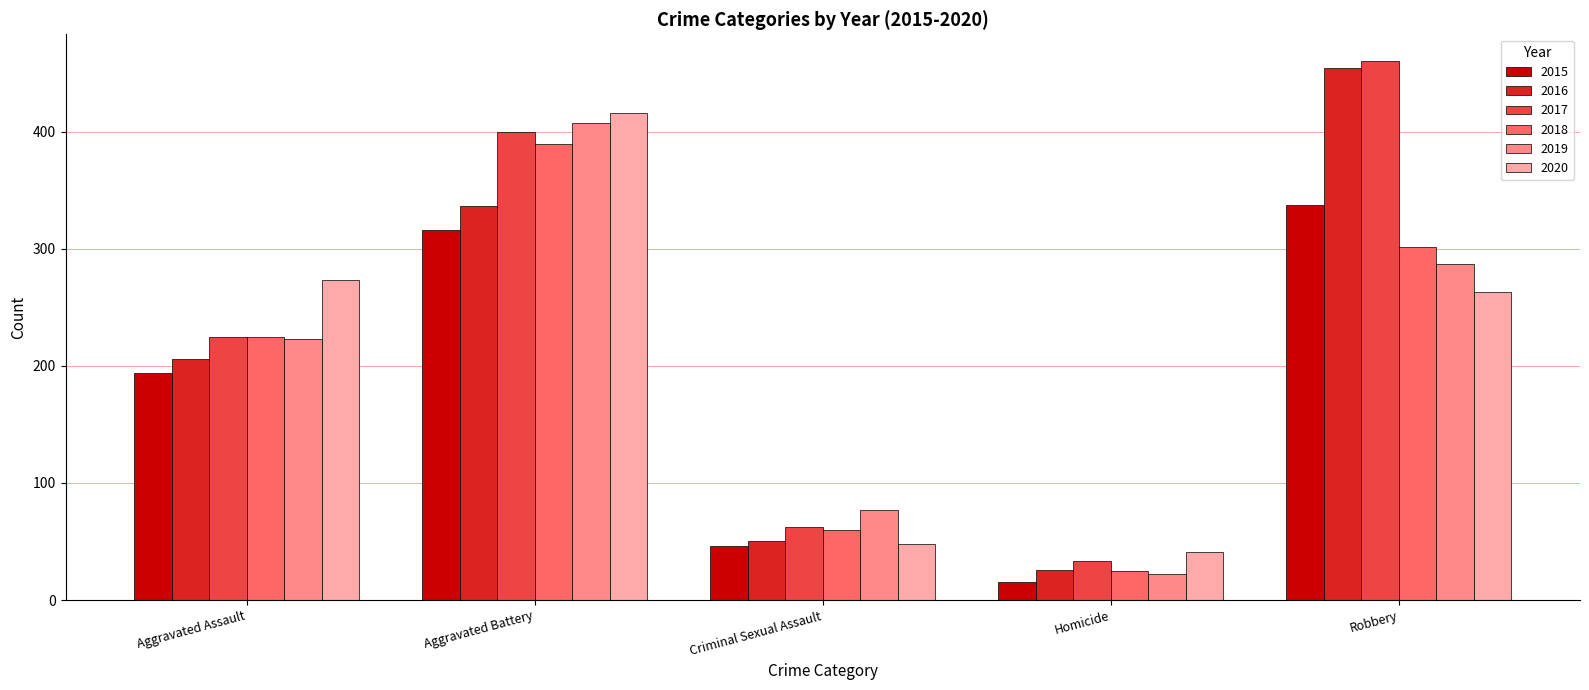

The 2017 series shows 57 at Aggravated Assault. True or false?

False